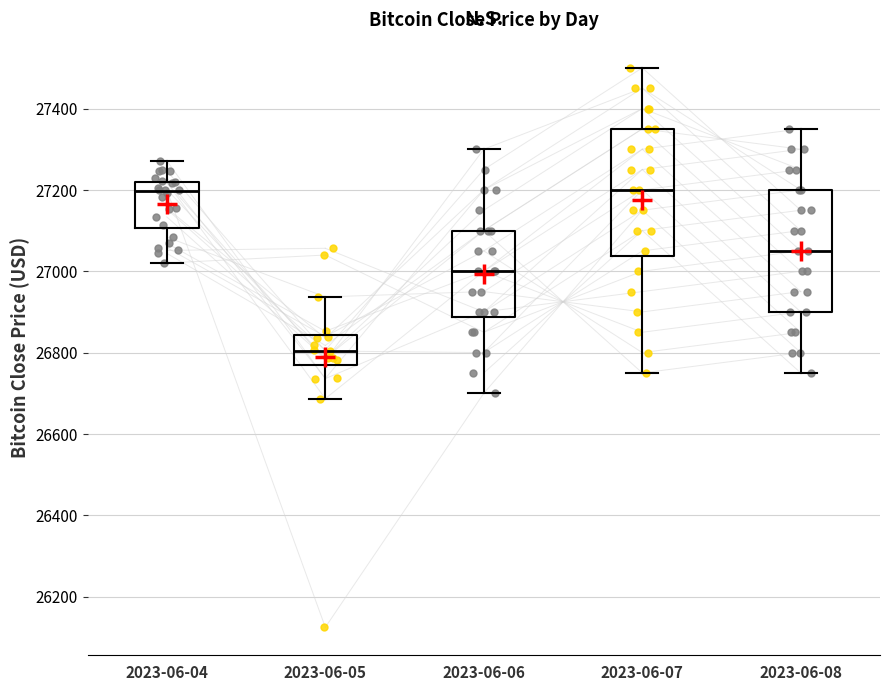

Which box's median line is the lowest?

2023-06-05